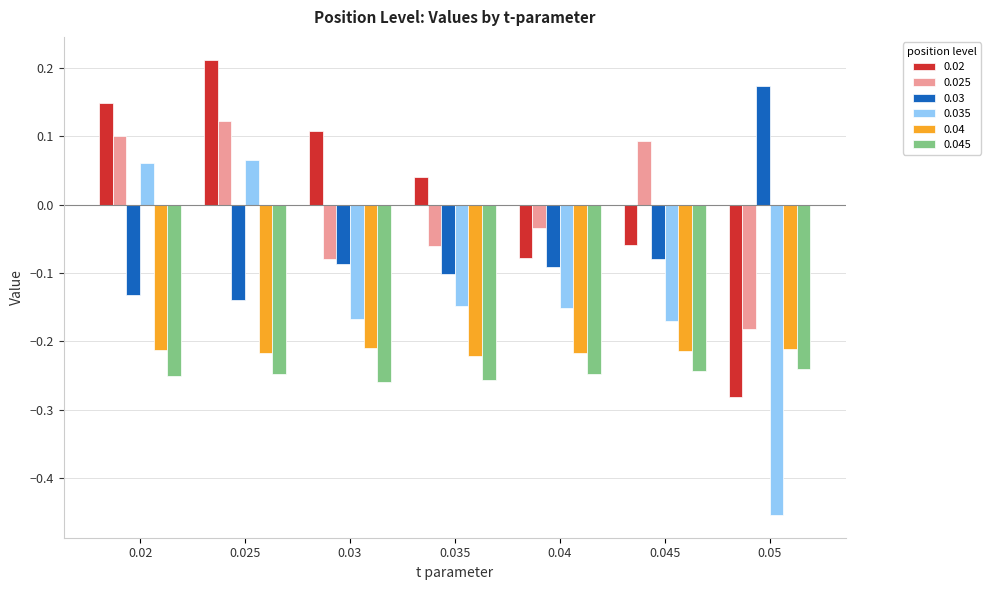

Where is 0.025 nearest to the value 0?

0.04